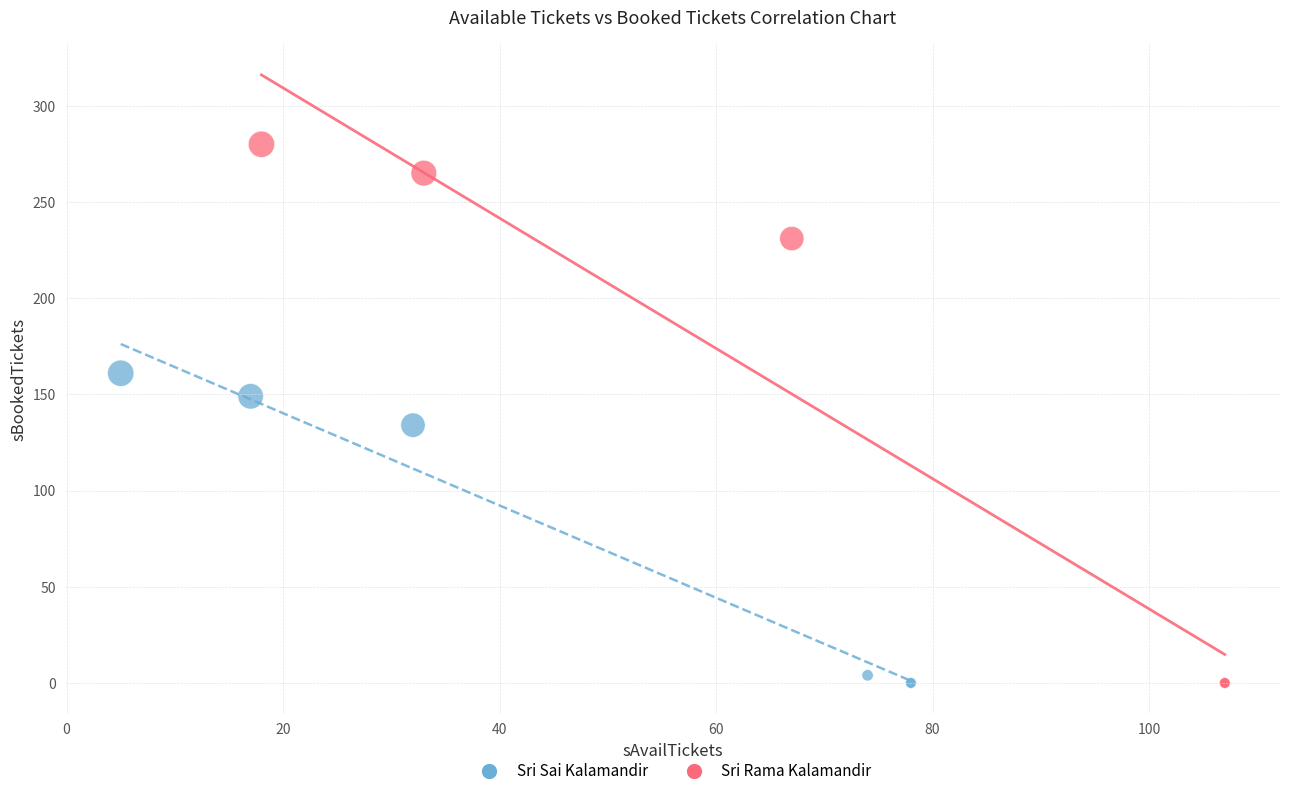

What are all the series names shown in the legend?

Sri Sai Kalamandir, Sri Rama Kalamandir